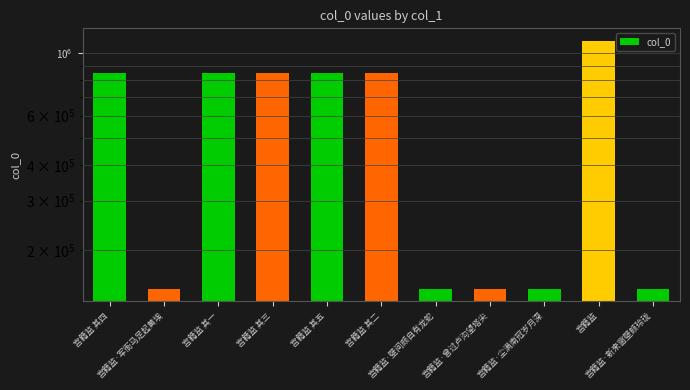

Rank the categories by value from lowest to highest.

宫籍监·尘满南冠岁月深, 宫籍监·曾过卢沟望塔尖, 宫籍监·新来窗壁颇玲珑, 宫籍监·军衙马足起黄埃, 宫籍监·壁间颇自有龙蛇, 宫籍监 其一, 宫籍监 其二, 宫籍监 其五, 宫籍监 其三, 宫籍监 其四, 宫籍监